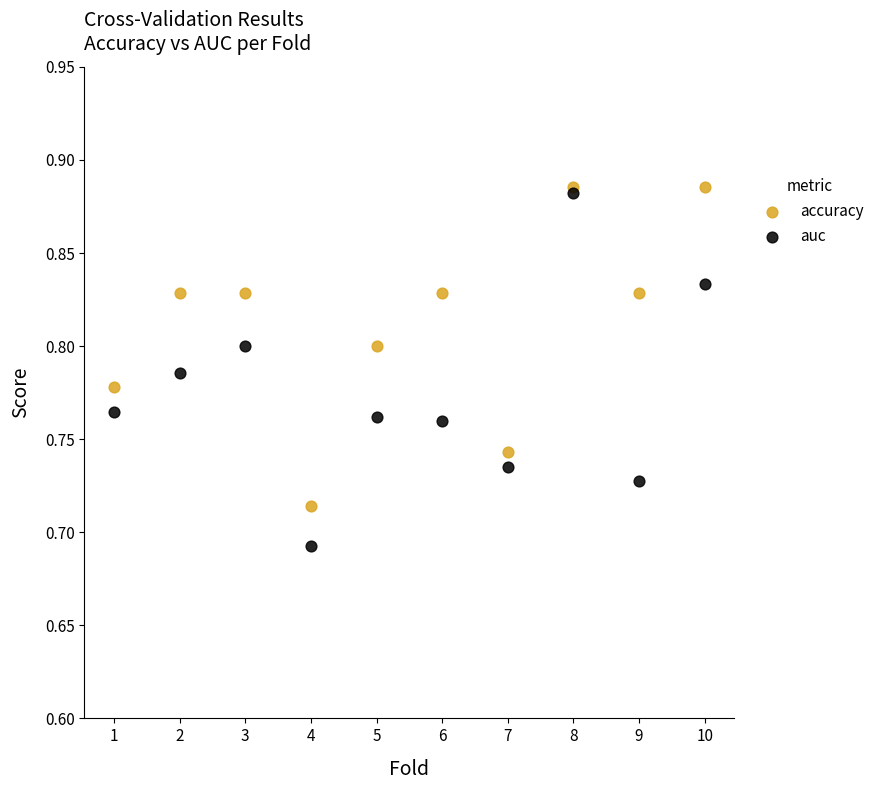

Which series contains the highest Y value?

accuracy